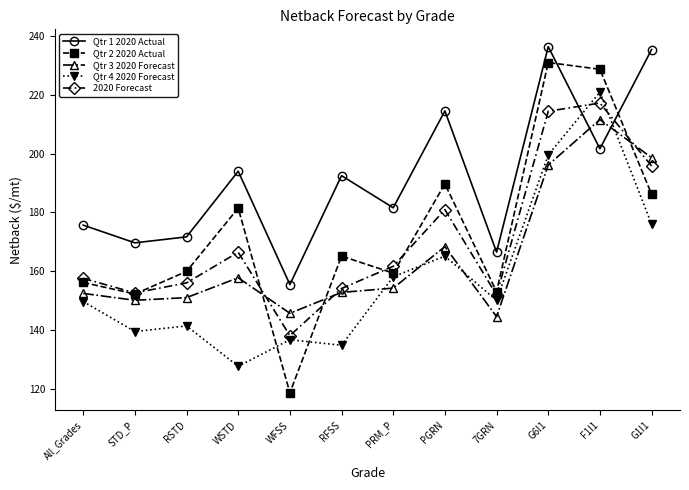

Which series has the largest total across all categories?

Qtr 1 2020 Actual